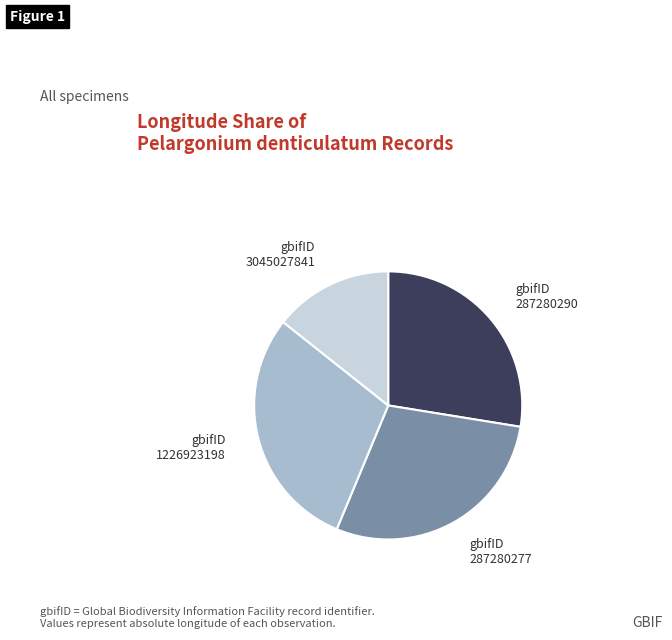

Approximately how many times larger is the value at gbifID 3045027841 compared to gbifID 1226923198?

0.5